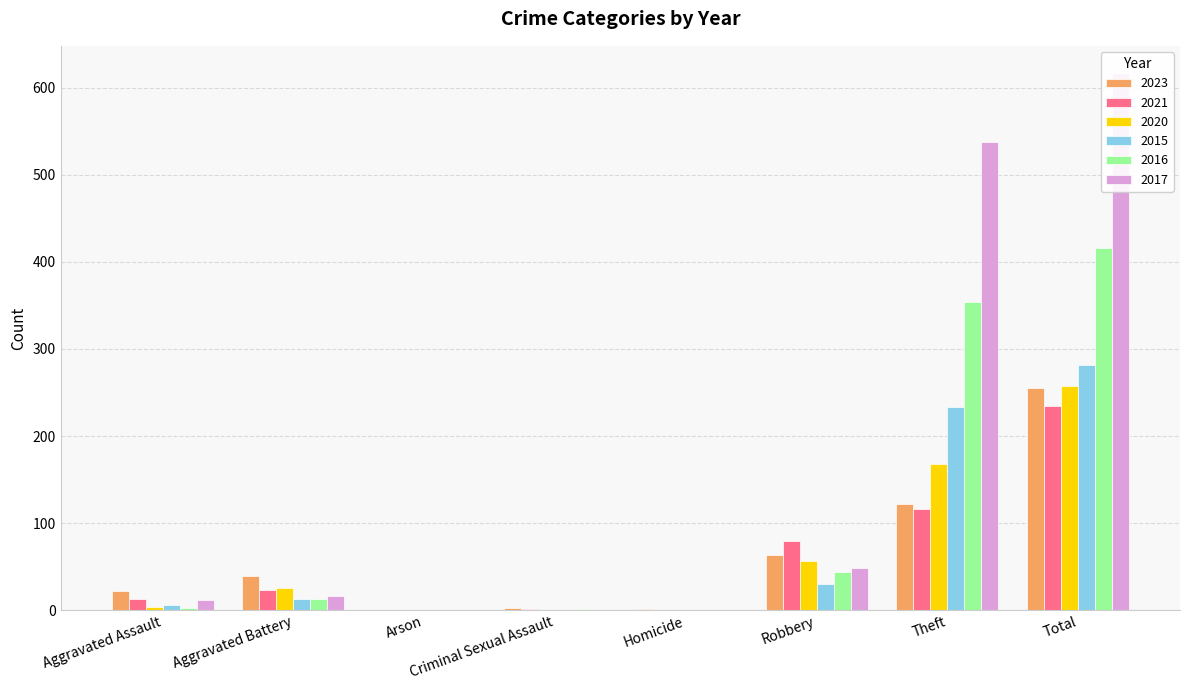

What is the spread (max minus min) of values at Aggravated Assault?

19